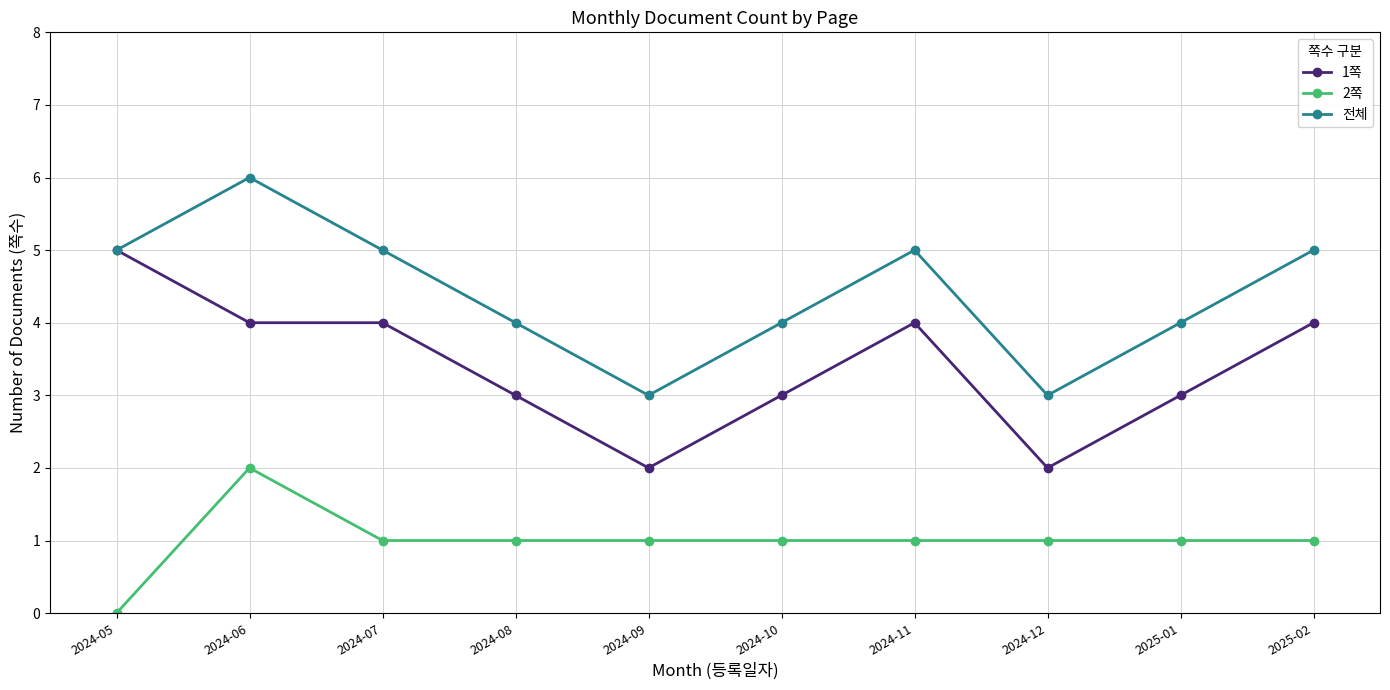

What is the spread (max minus min) of values at 2024-07?

4